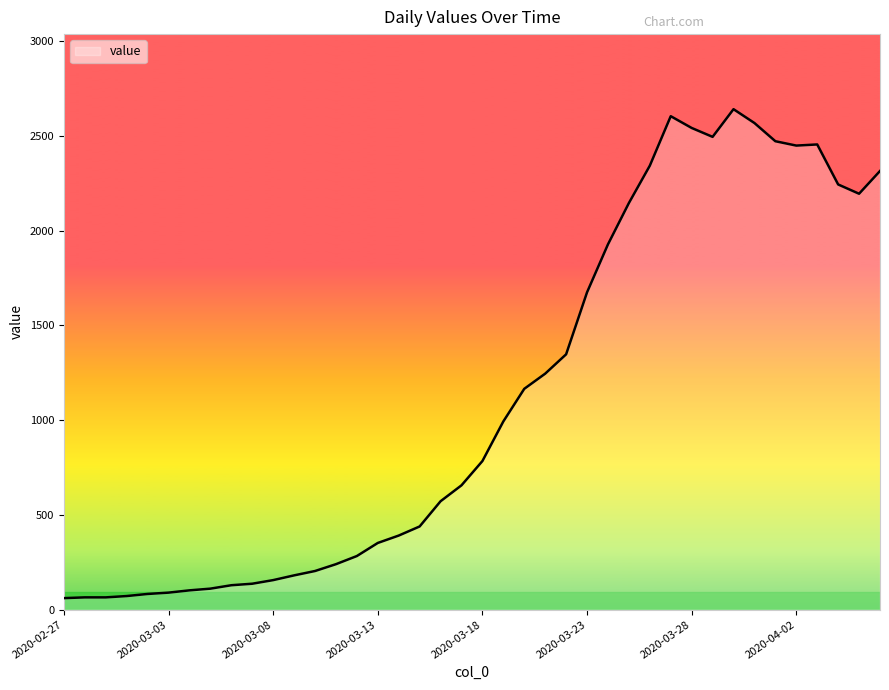

What is the greatest value displayed?

2640